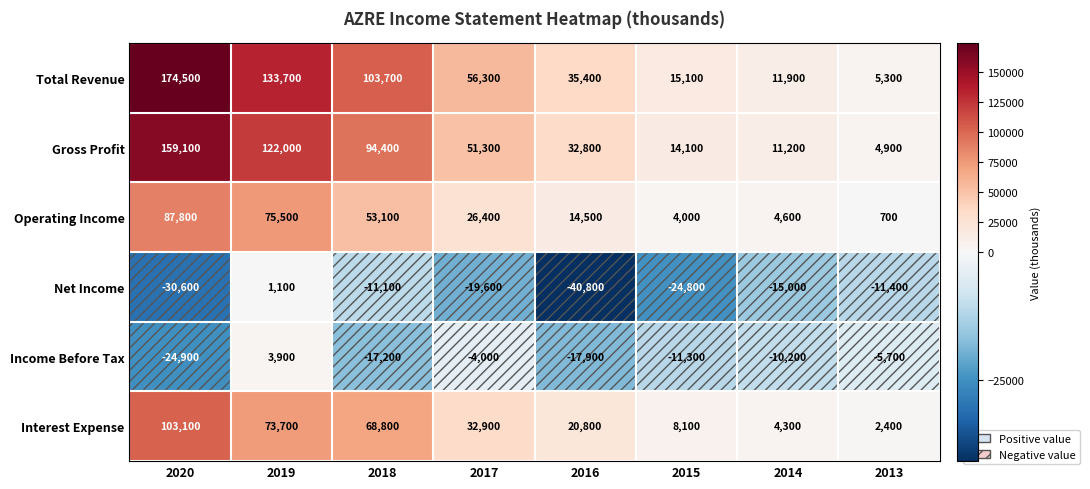

Which series has the largest total across all categories?

Total Revenue